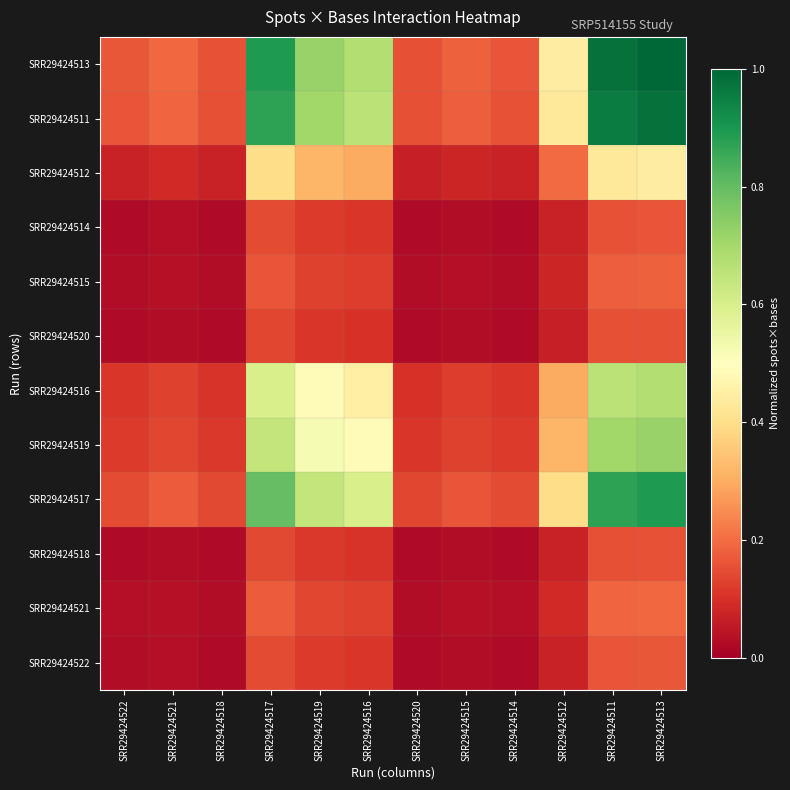

Count the number of data series in this chart.

12